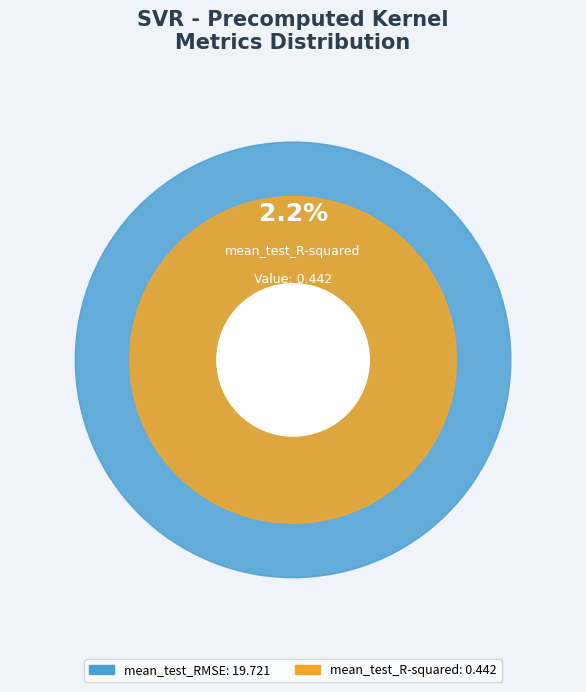

Is it true that mean_test_R-squared is 2% of the pie?

True